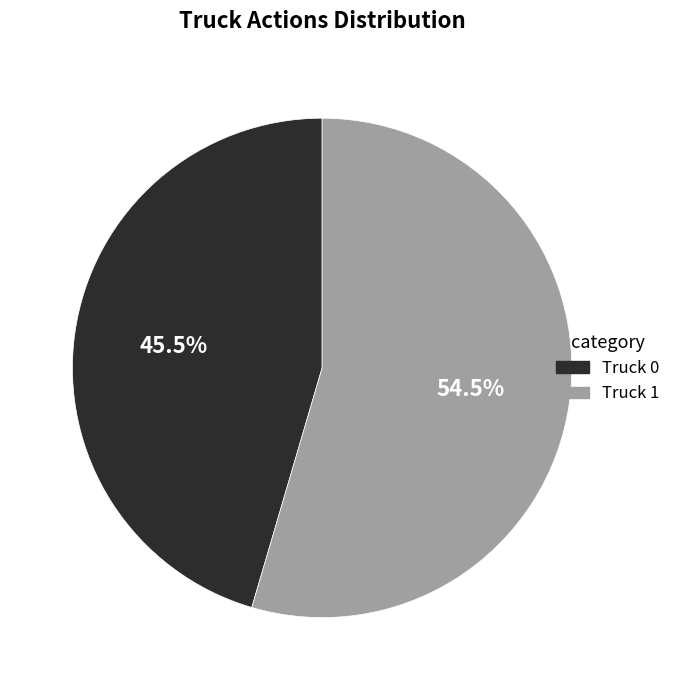

To the nearest percent, what is the difference between the largest and smallest slice percentages?

9%